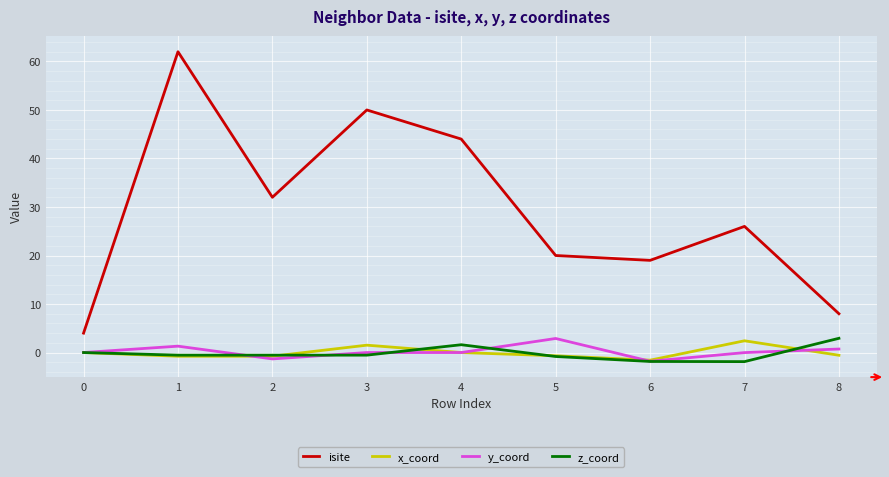

Rank the series at 8 from highest to lowest value.

isite, z_coord, y_coord, x_coord